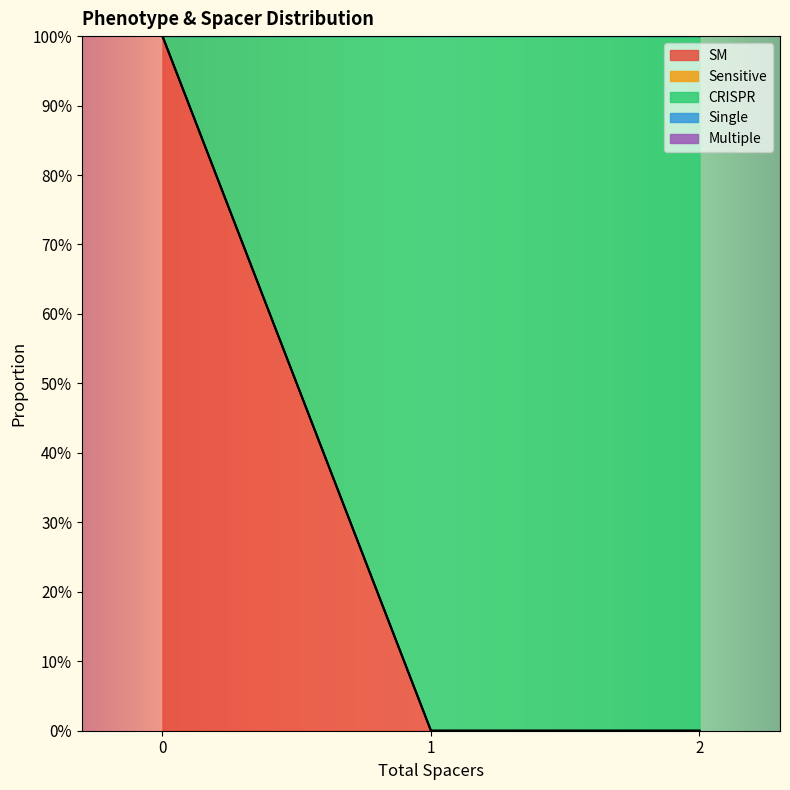

Which series changed the most between 0 and 0?

CRISPR